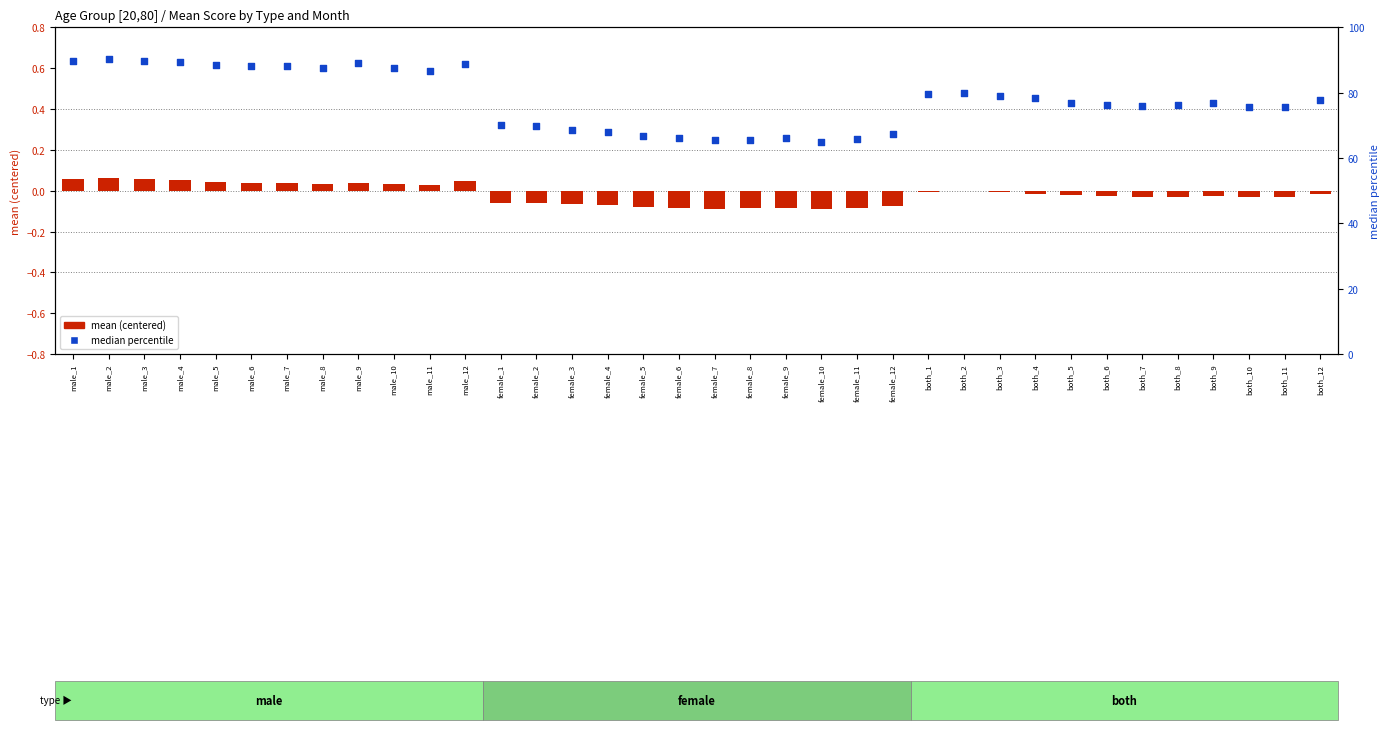

At how many categories does at least one series exceed 69?

26